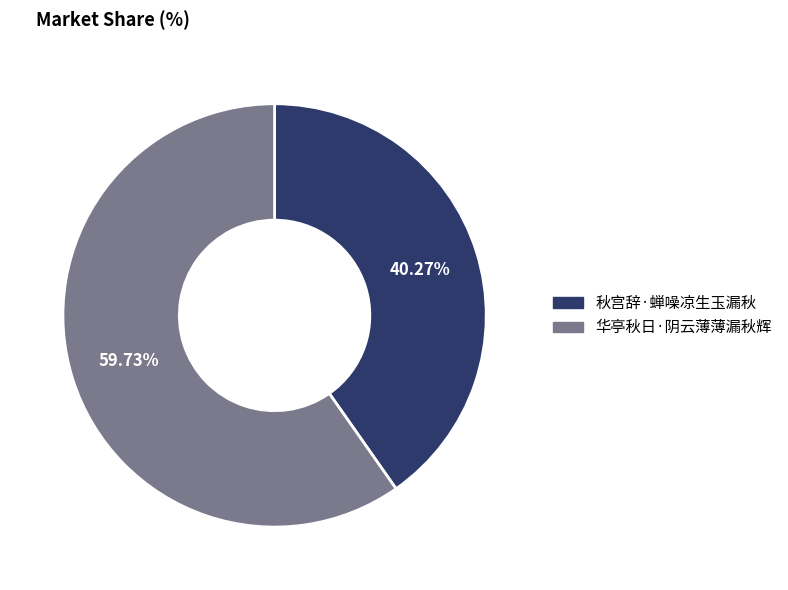

Rank the categories by value from lowest to highest.

秋宫辞·蝉噪凉生玉漏秋, 华亭秋日·阴云薄薄漏秋辉